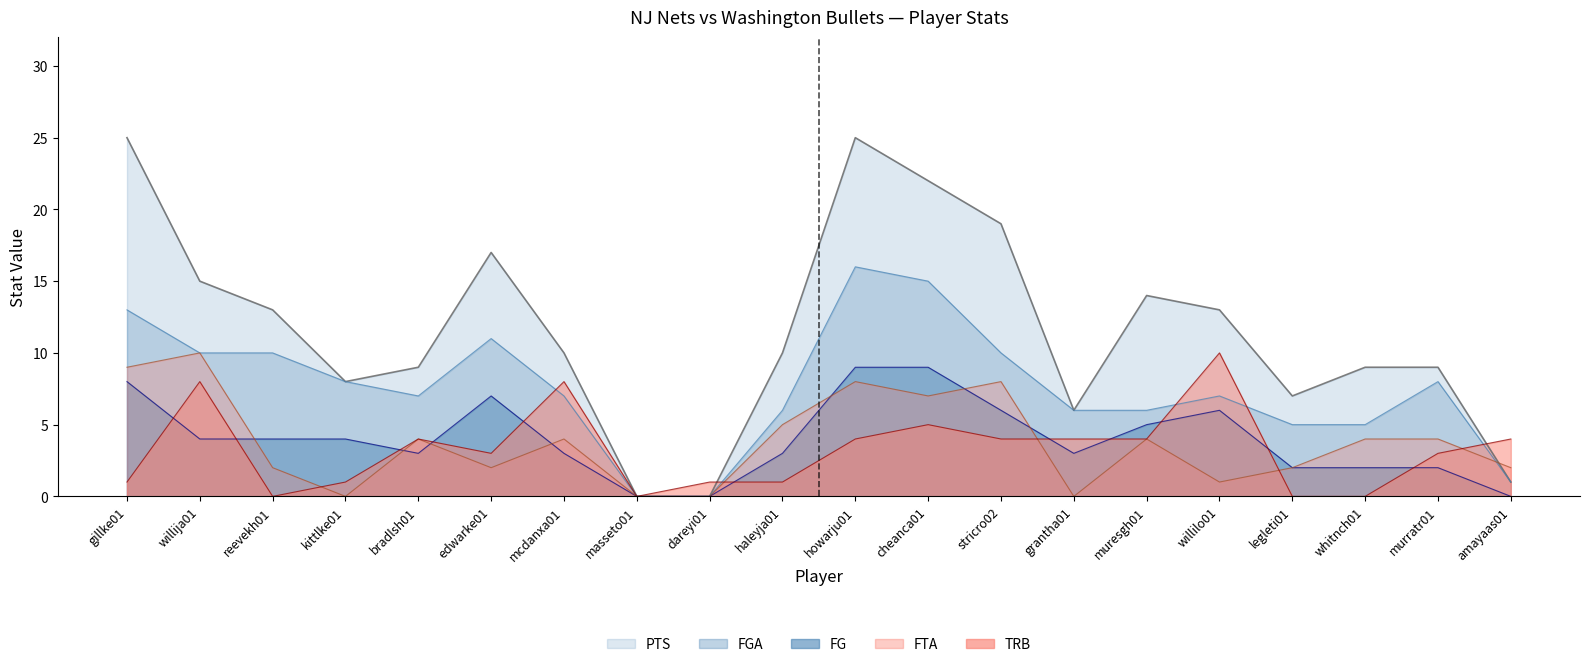

In TRB, how many points are lower than both neighbors (excluding endpoints)?

3